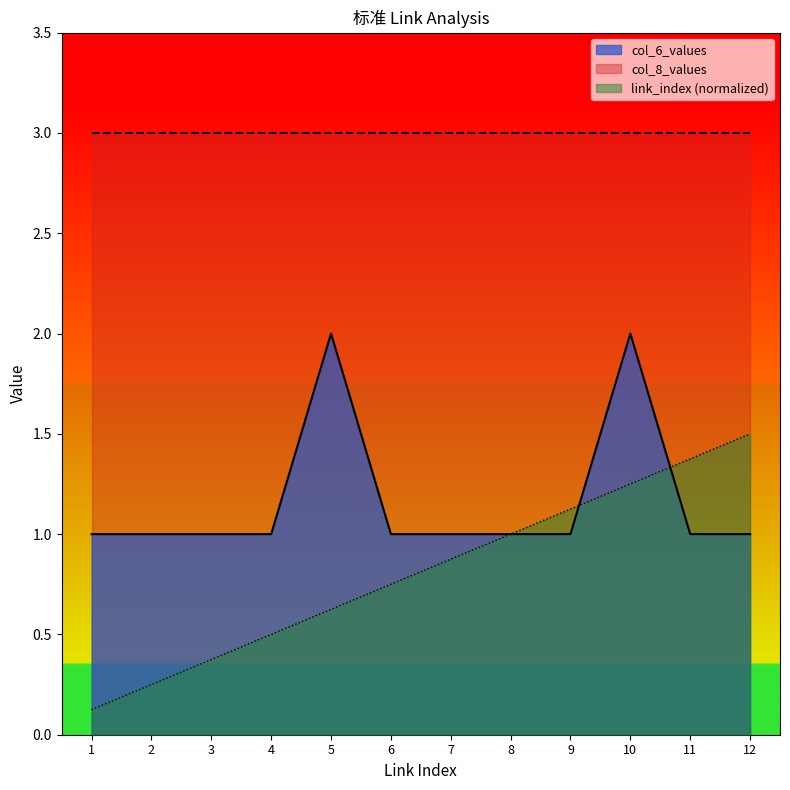

What is the total value across all series at 7?

4.9